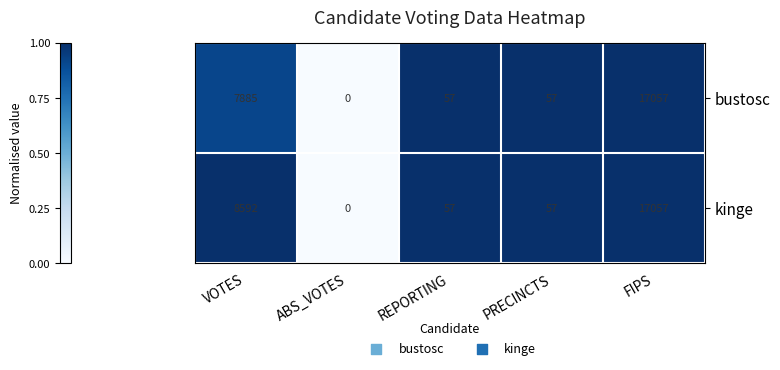

True or false: kinge has a value of 57 at PRECINCTS.

True